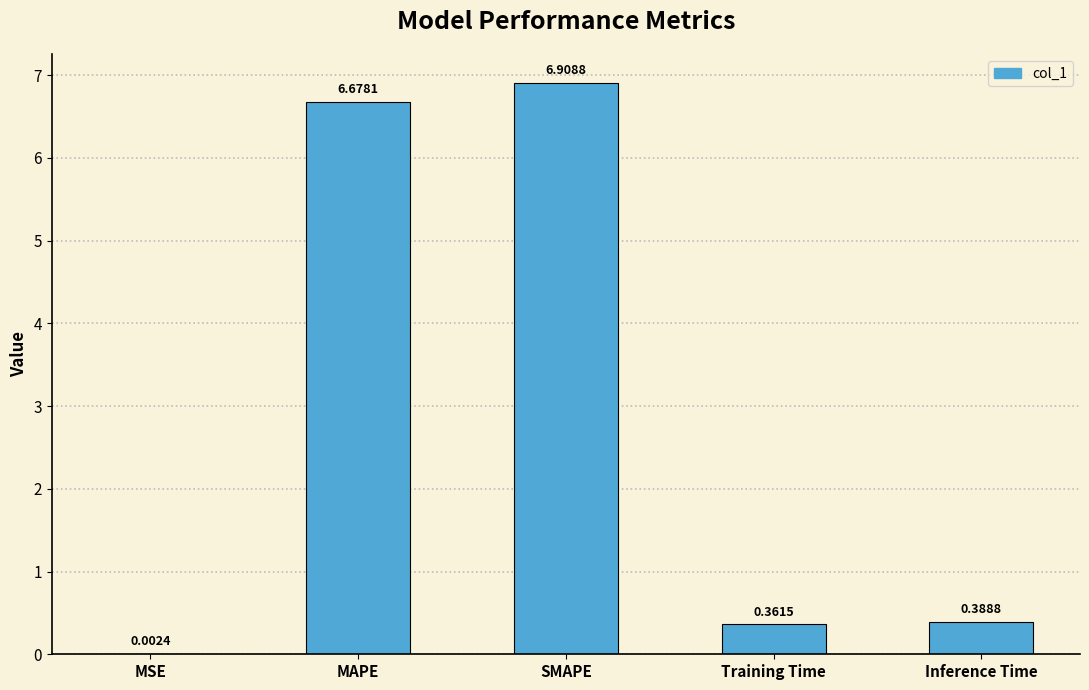

Where is the data nearest to the value 3?

Inference Time